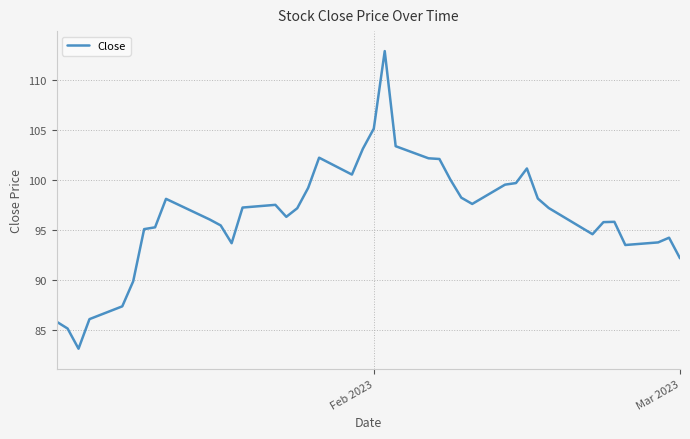

What is the difference between the maximum and minimum values?

29.8